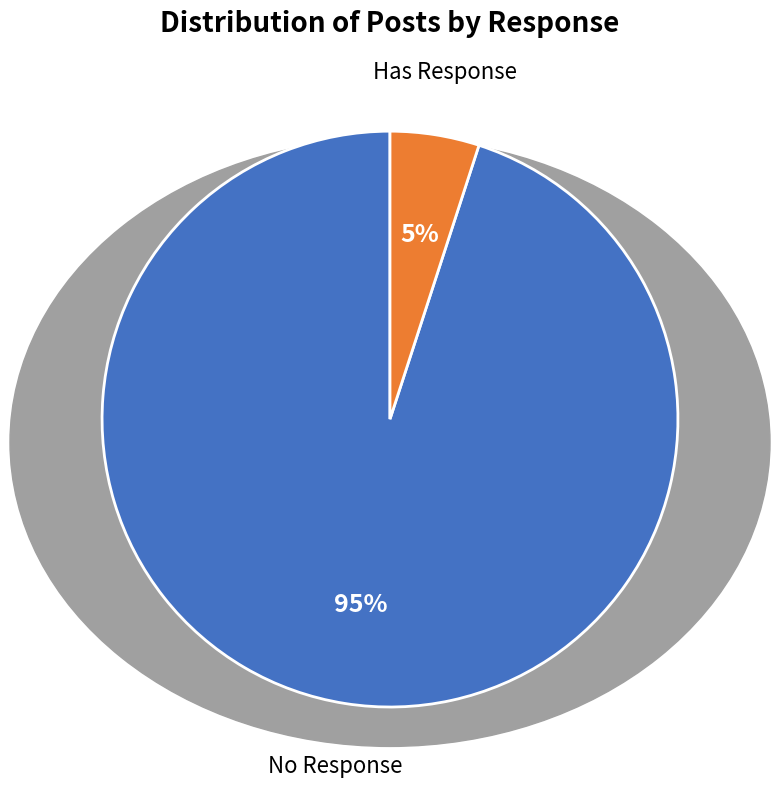

Which slice represents more than half of the pie?

No Response